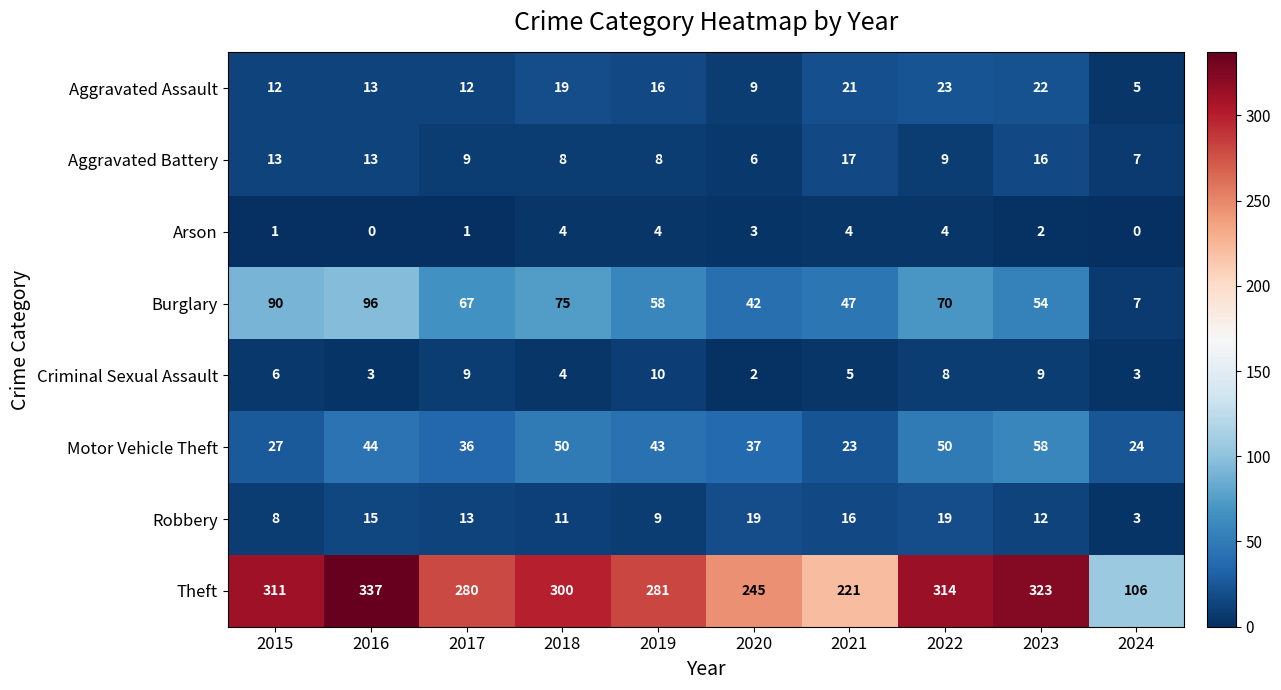

What is the total value across all series at 2019?

429